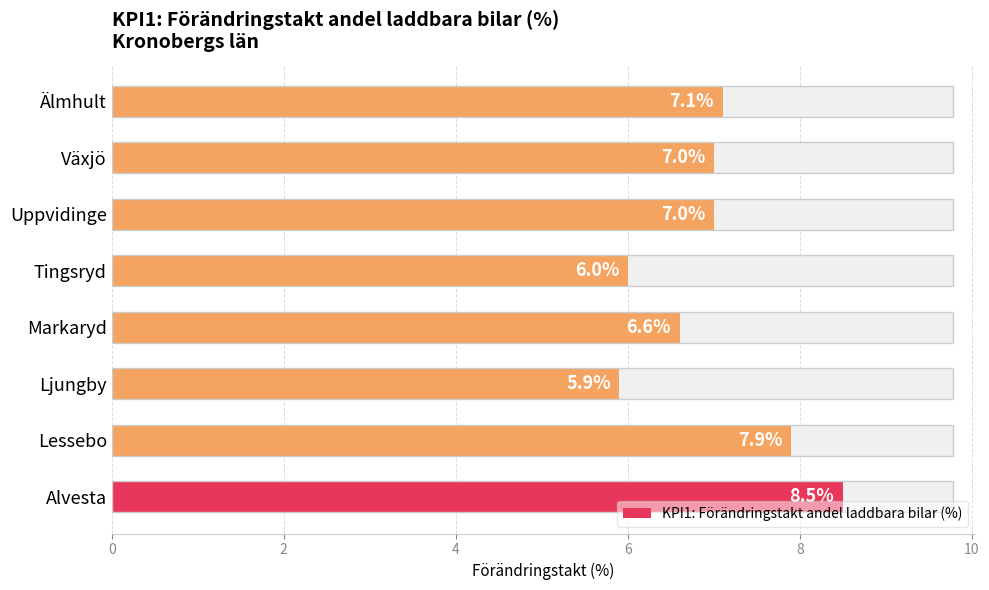

What is the value of the 4th bar from the left?

6.6